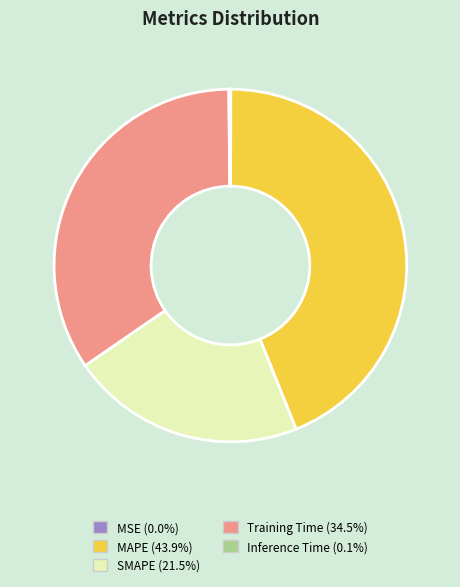

Is it true that MAPE is 44% of the pie?

True